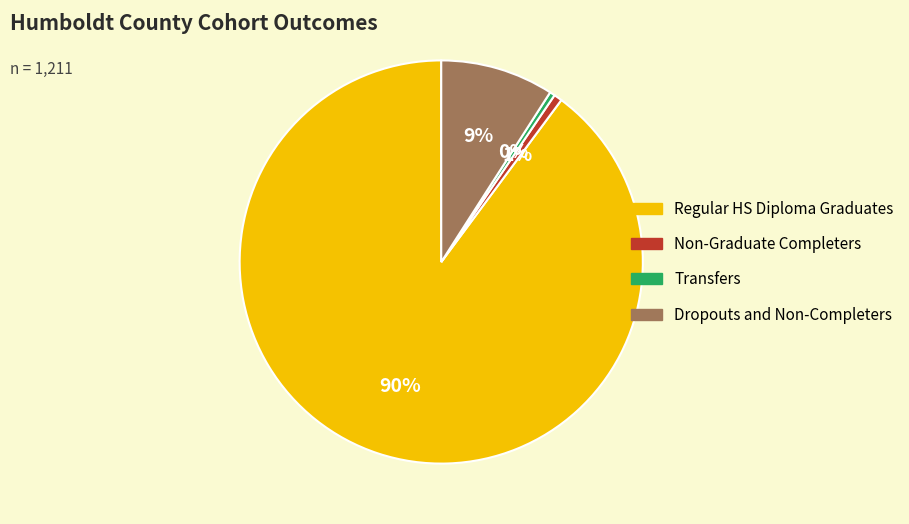

To the nearest percent, what is the average slice percentage?

25%